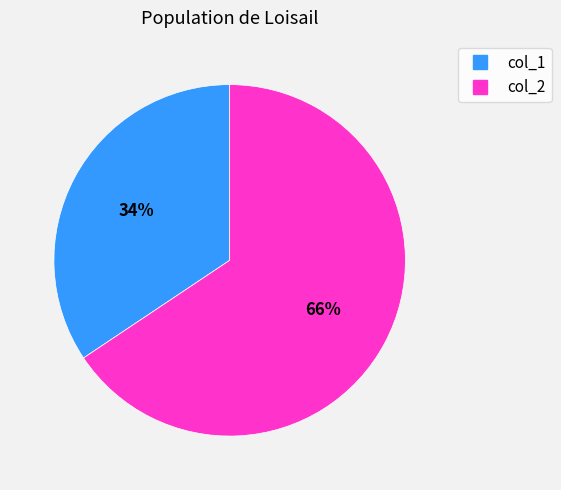

Do col_2 and col_1 together represent more than half of the pie?

Yes